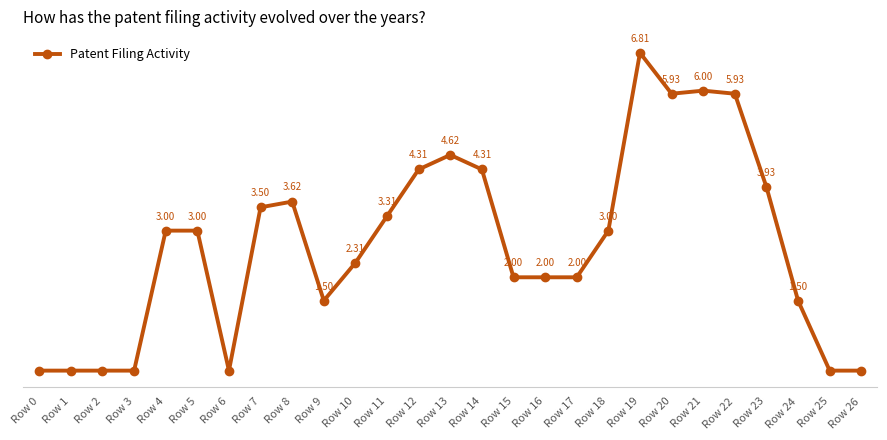

True or false: the data has more than 1 interior local peaks.

True